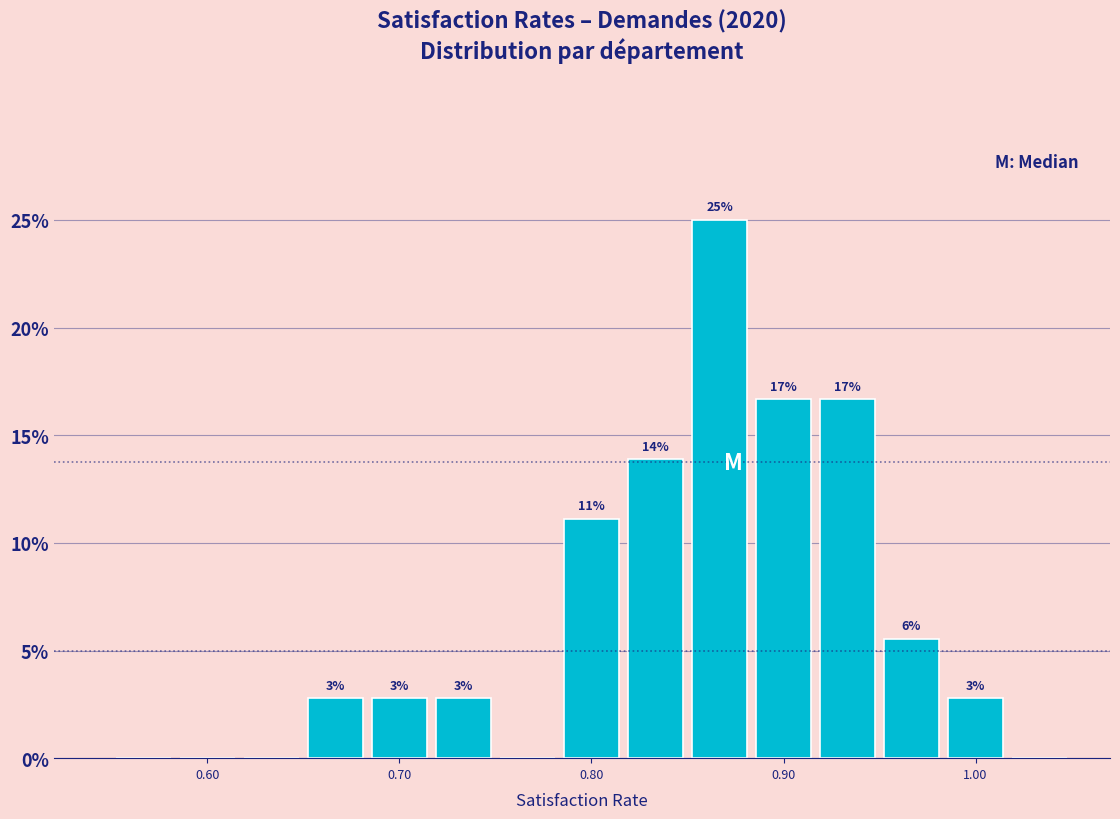

Around what value on the x-axis is the tallest bar? Give the approximate position of its centre, as read against the axis.

0.87